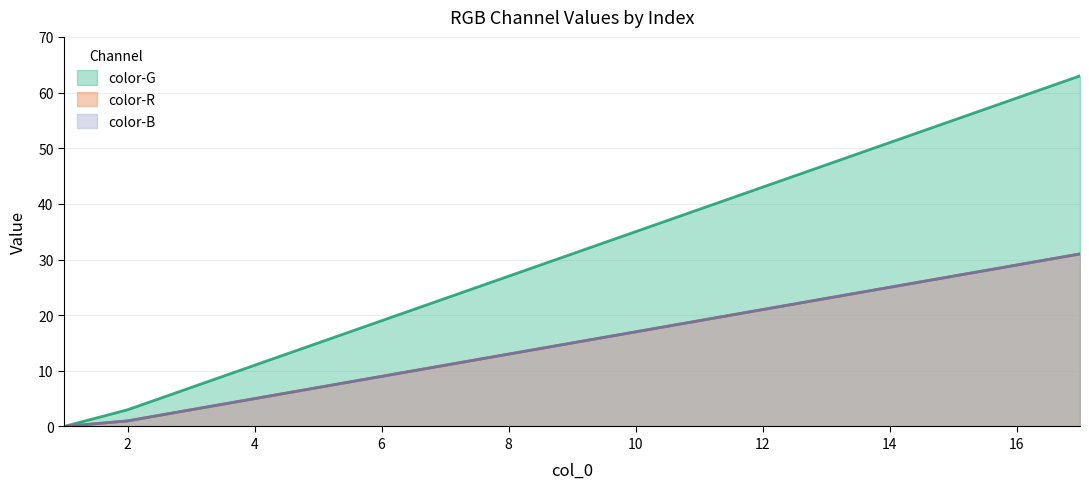

At which label is color-G closest to 31?

9